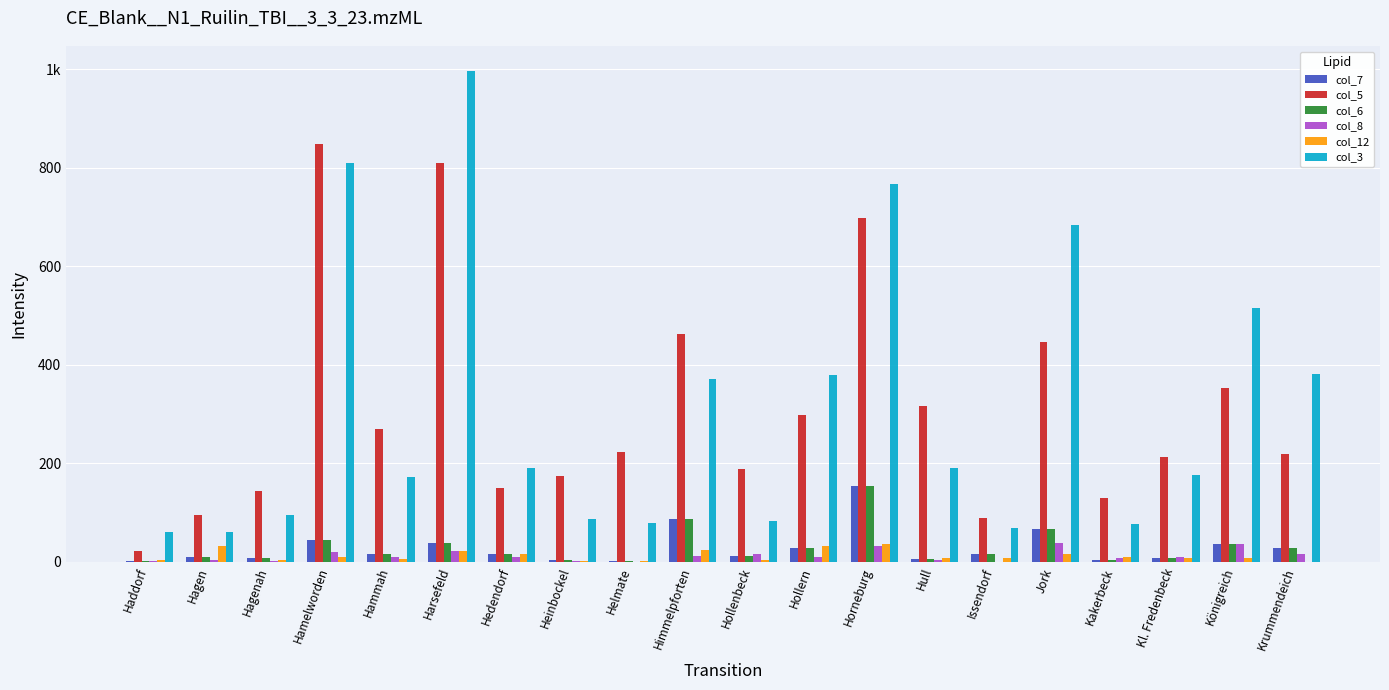

Reading left to right, list all the values displayed in this chart.

col_7: 1	10	7	45	16	38	17	3	2	88	11	28	154	5	16	66	4	7	36	28
col_5: 23	95	144	849	270	810	149	175	223	462	189	299	698	317	89	446	129	213	354	219
col_6: 1	10	7	45	16	38	17	3	2	88	11	28	154	5	16	66	4	7	36	28
col_8: 1	4	2	20	9	23	10	2	0	12	15	9	33	4	0	38	7	9	36	15
col_12: 3	32	4	10	6	23	16	2	1	24	3	32	36	7	7	15	10	8	8	0
col_3: 61	61	96	810	172	997	191	87	79	372	82	379	768	190	68	683	77	176	516	381